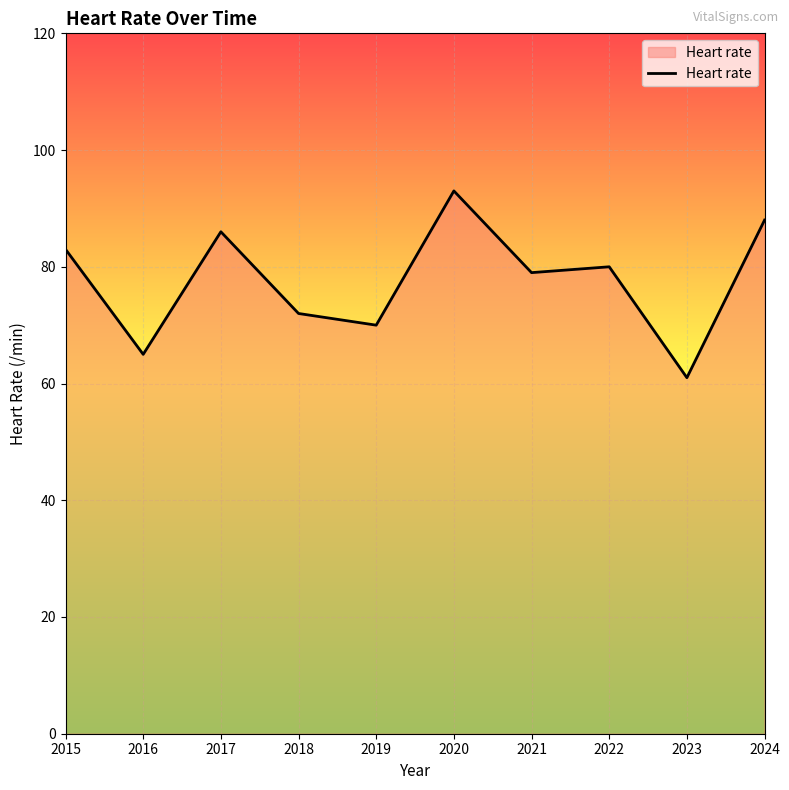

The value at 2017 is 86. True or false?

True